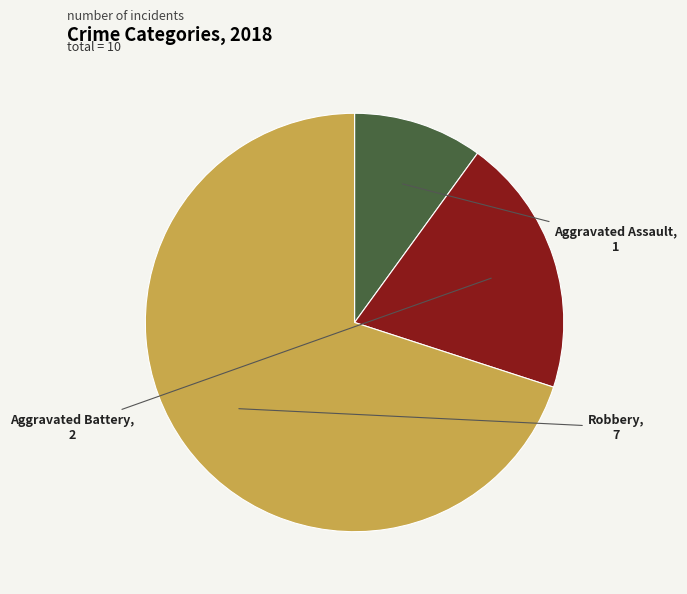

The Robbery slice represents 62% of the pie. True or false?

False